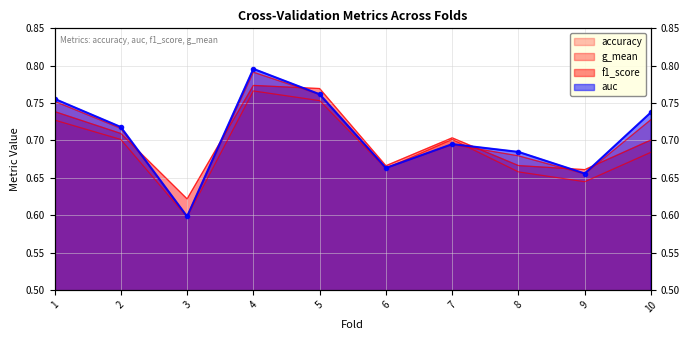

Which series changed the most between 2 and 7?

auc